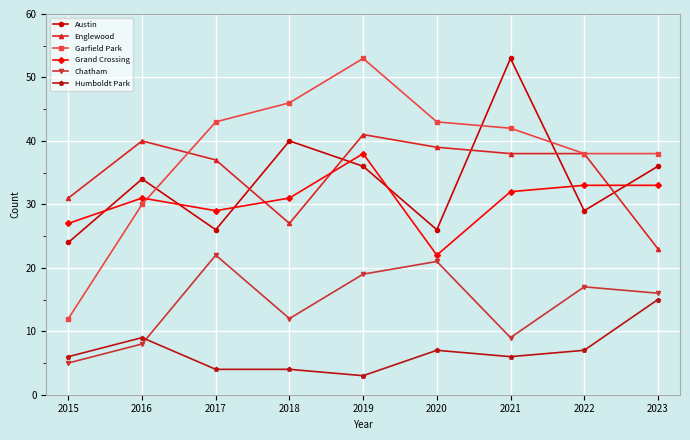

How many values in the Austin series are below 34?

4